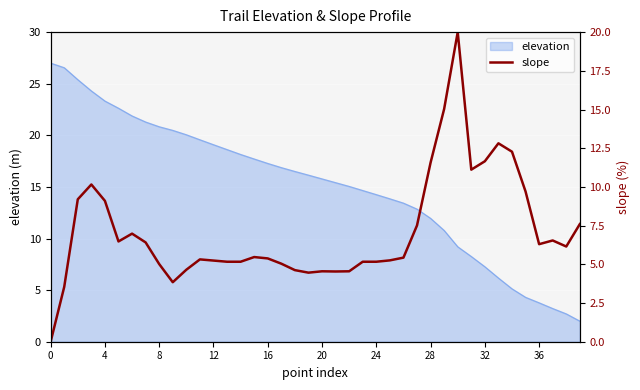

How many points are lower than both their immediate neighbors (excluding endpoints)?

7